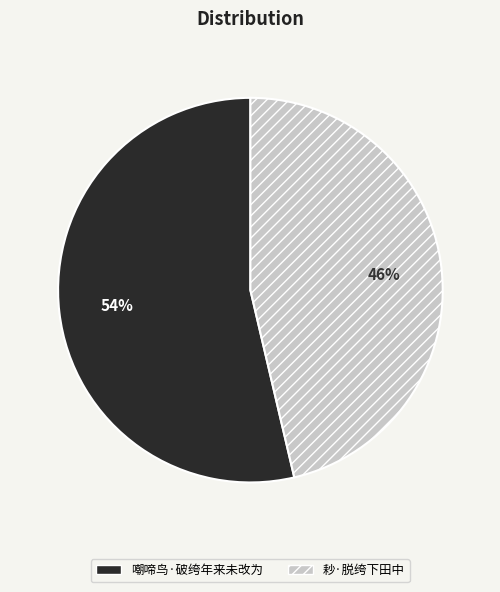

To the nearest percent, what is the combined percentage of 耖·脱绔下田中 and 嘲啼鸟·破绔年来未改为?

100%